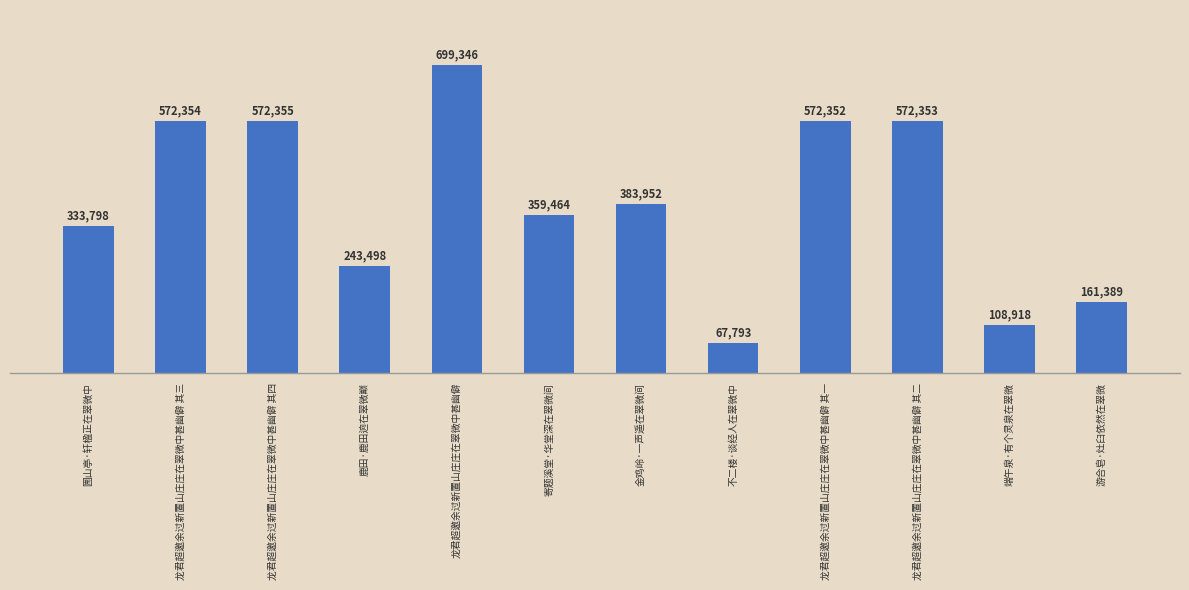

Approximately how many times larger is the value at 游合皂·灶臼依然在翠微 compared to 龙君超邀余过新置山庄庄在翠微中甚幽僻 其四?

0.3